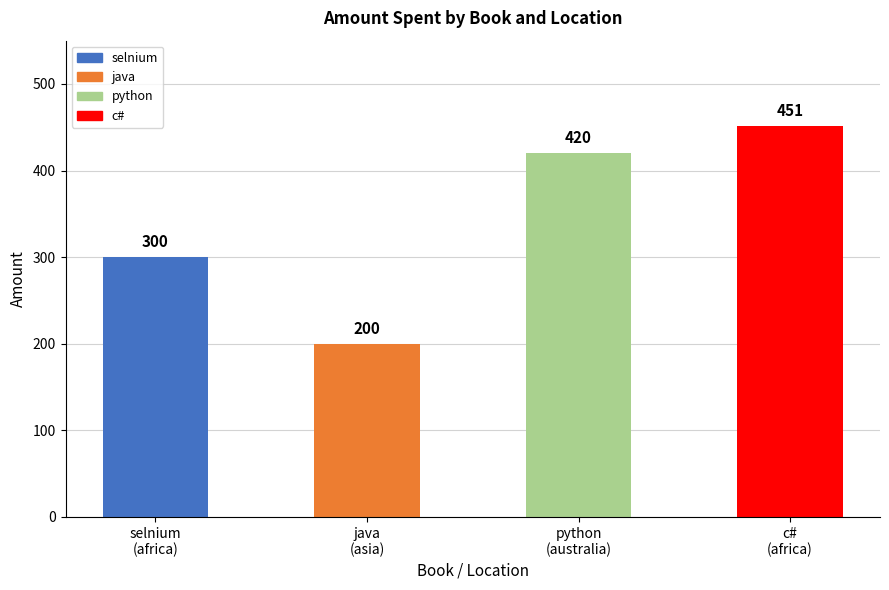

What is the difference between the maximum and minimum values?

251